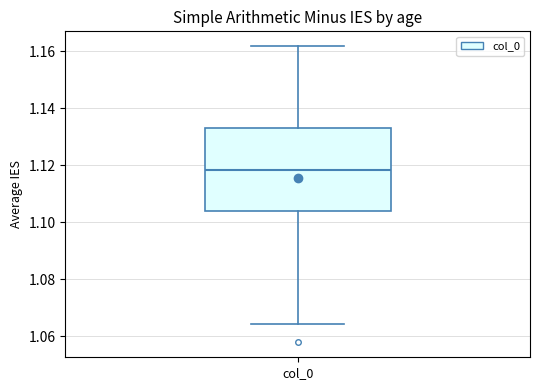

Read this box plot against the y-axis: the position of the median line, the range covered by the box, and the ends of both whiskers. The values are not printed on the chart, so give them approximately, as read against the axis.

median 1.118, box 1.104 to 1.134, whiskers 1.064 to 1.162